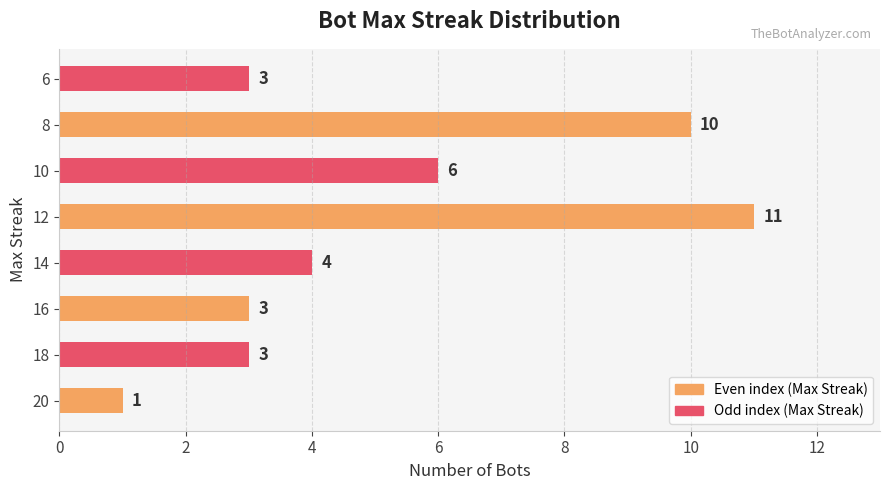

How many data points are less than 4?

4